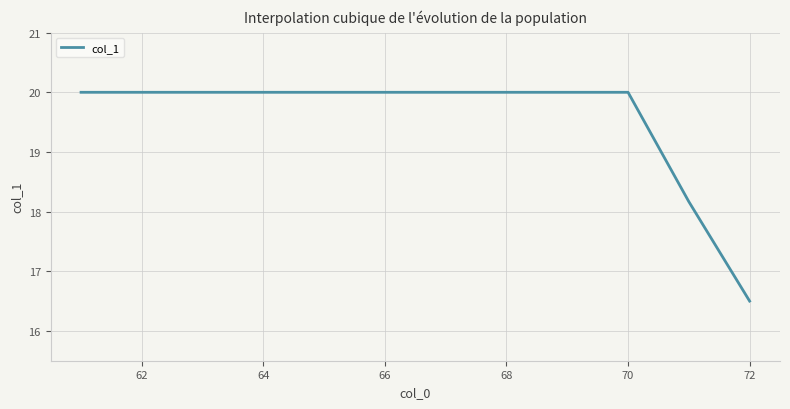

What is the greatest value displayed?

20.0